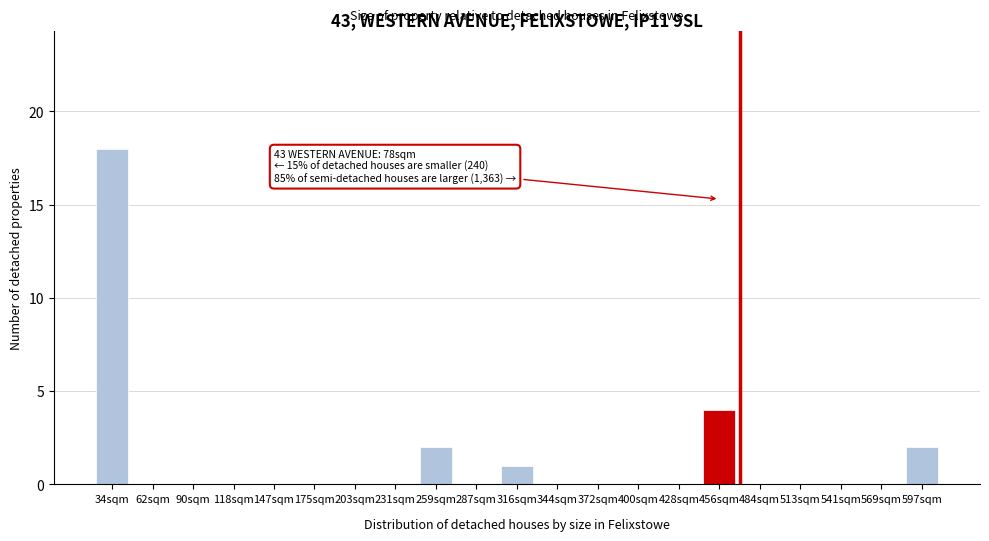

Reading left to right, what are all the values shown in this chart?

34sqm=18	62sqm=0	90sqm=0	118sqm=0	147sqm=0	175sqm=0	203sqm=0	231sqm=0	259sqm=2	287sqm=0	316sqm=1	344sqm=0	372sqm=0	400sqm=0	428sqm=0	456sqm=4	484sqm=0	513sqm=0	541sqm=0	569sqm=0	597sqm=2